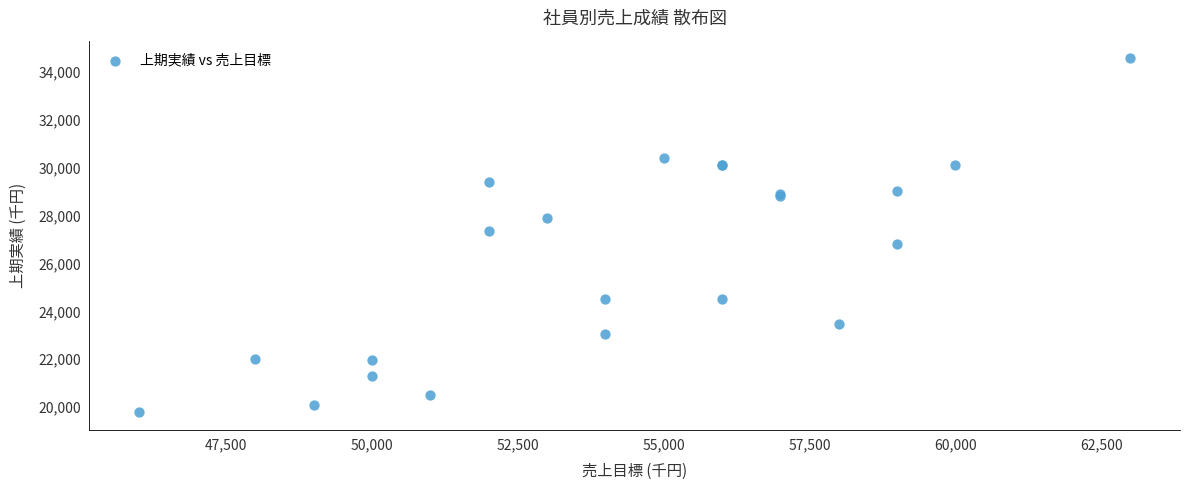

What Y value in the scatter plot is closest to 27184?

27349